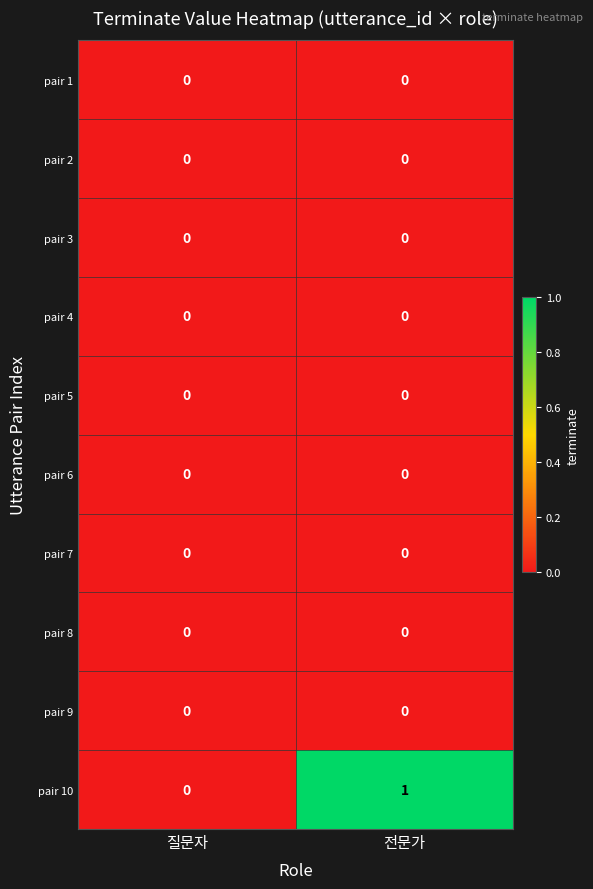

At which category is the sum across all series the highest?

전문가